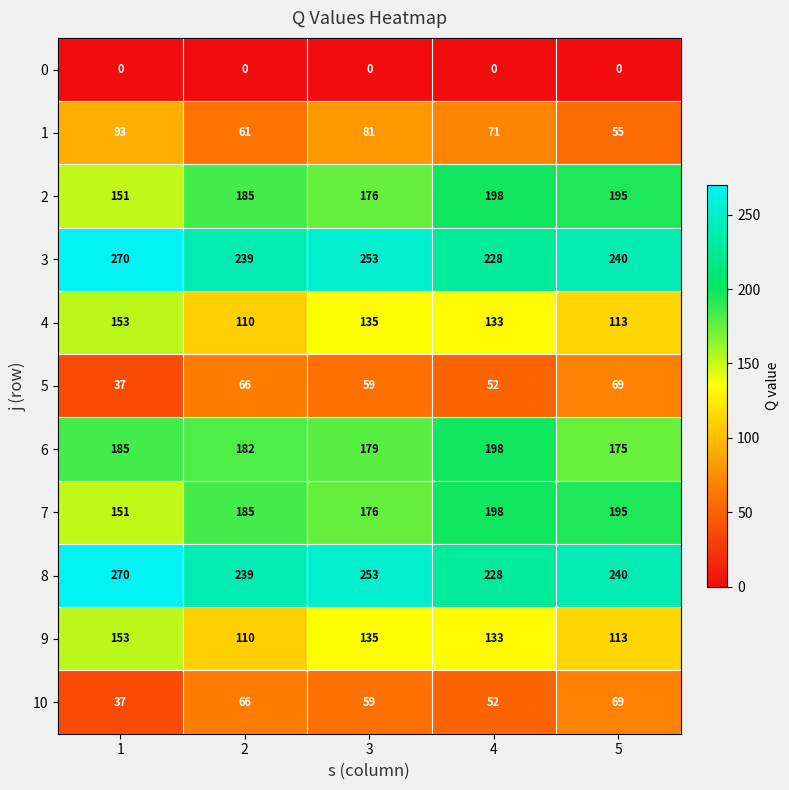

At which category is the sum across all series the highest?

3